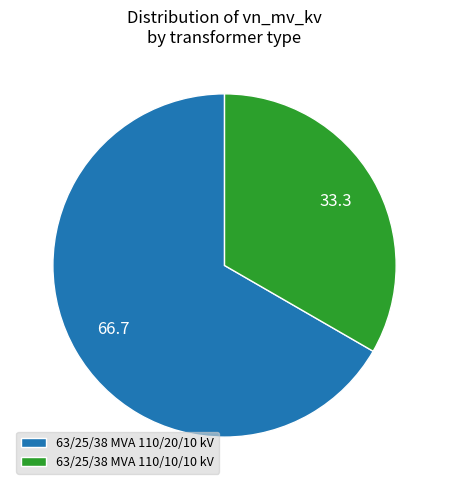

Is there a majority slice in this chart?

Yes